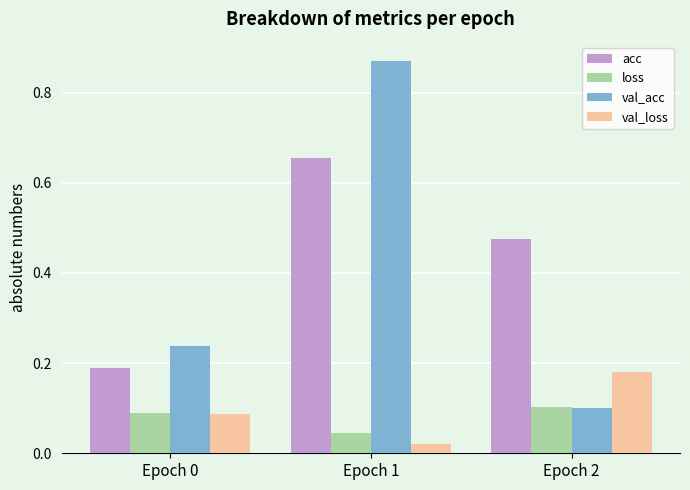

At which label does val_loss reach its minimum?

Epoch 1